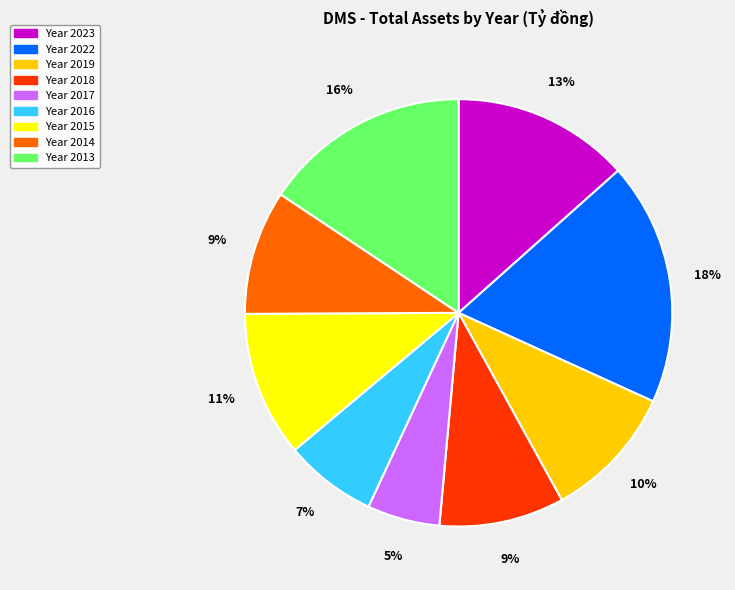

Is there any slice that represents more than half of the pie?

No